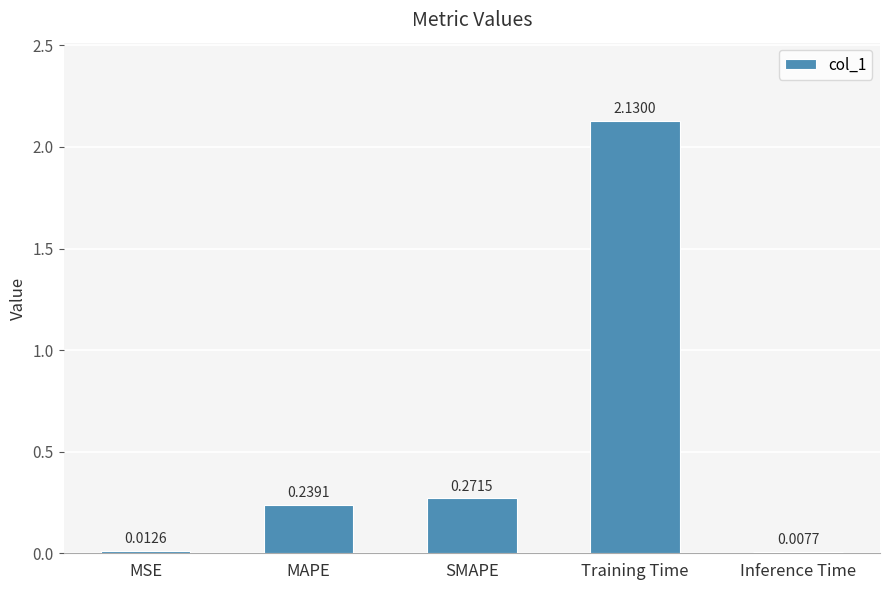

List the labels in order of value, smallest first.

Inference Time, MSE, MAPE, SMAPE, Training Time